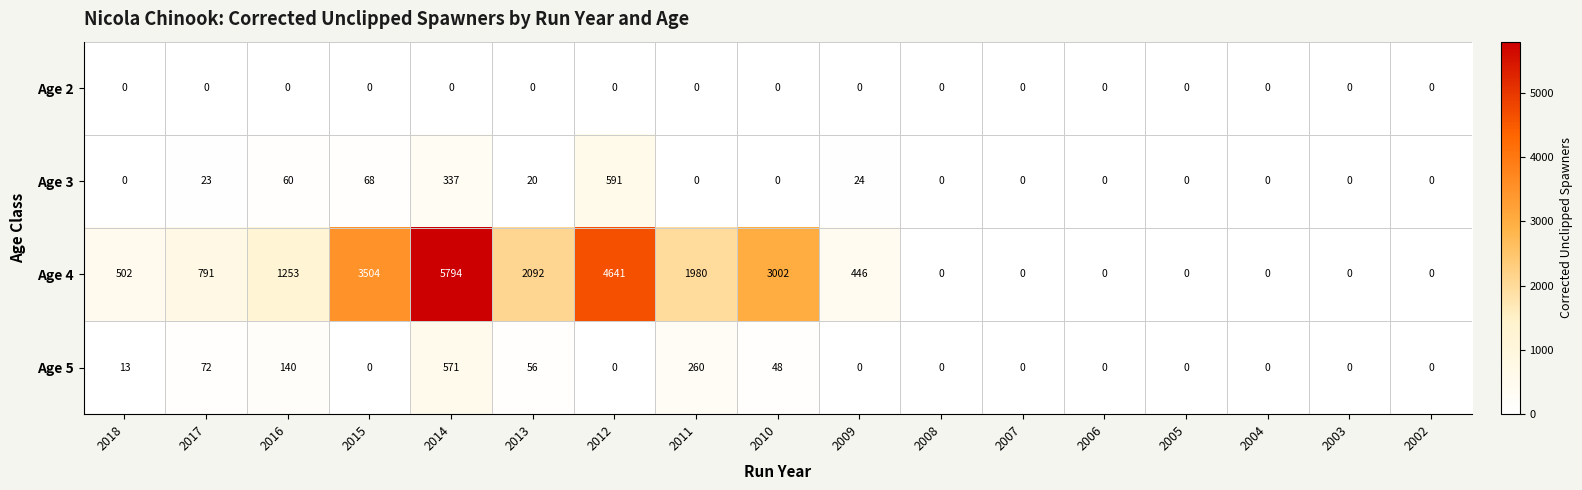

The Age 3 series shows 5 at 2017. True or false?

False